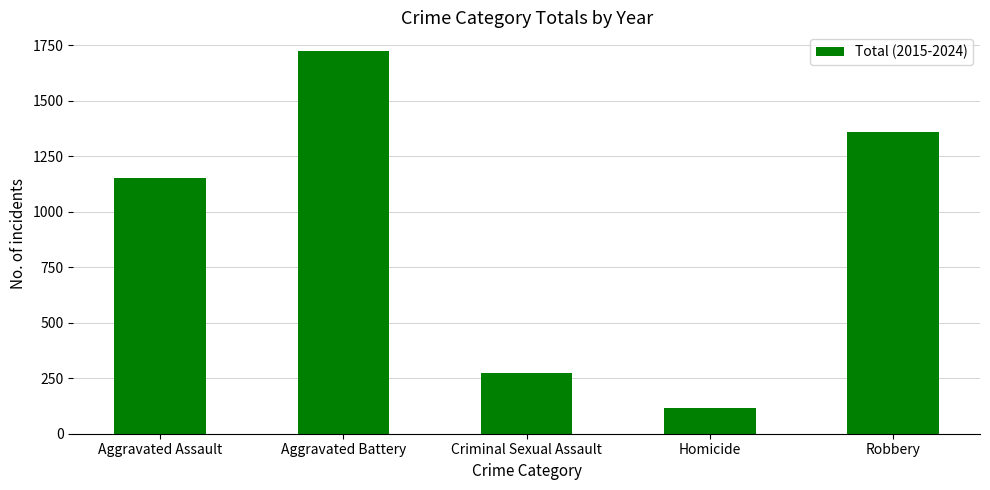

What is the change in value from Criminal Sexual Assault to Robbery?

+1085